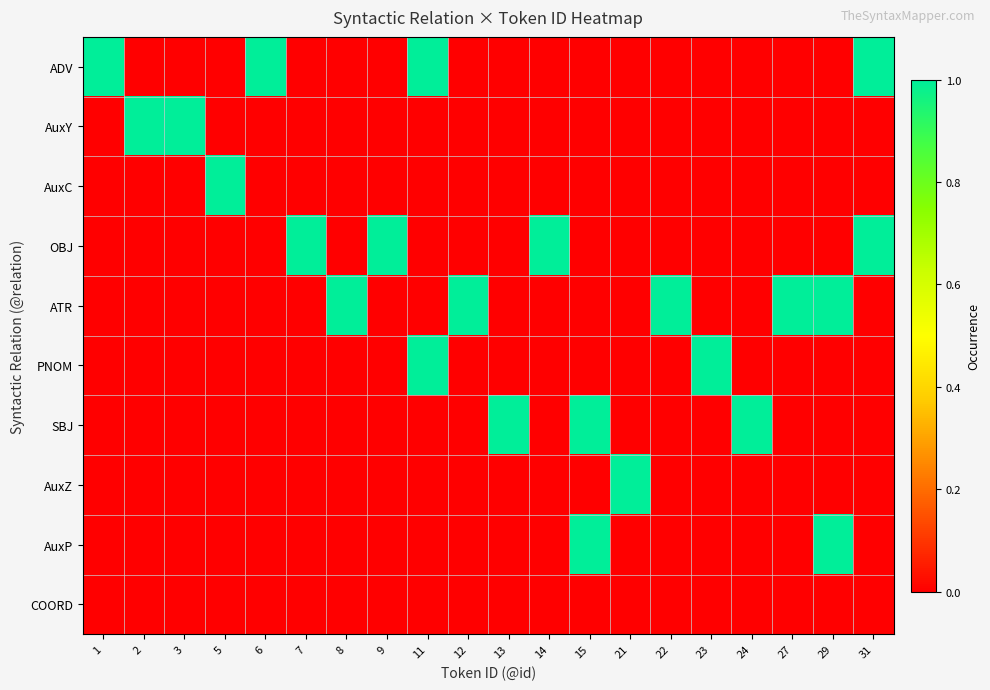

How many data points does each series have?

20